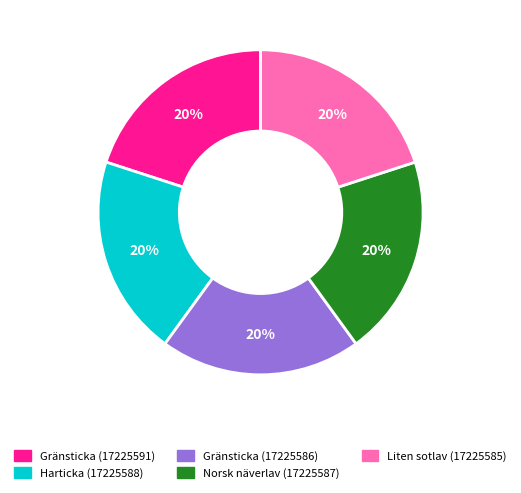

Count the number of slices in the pie.

5